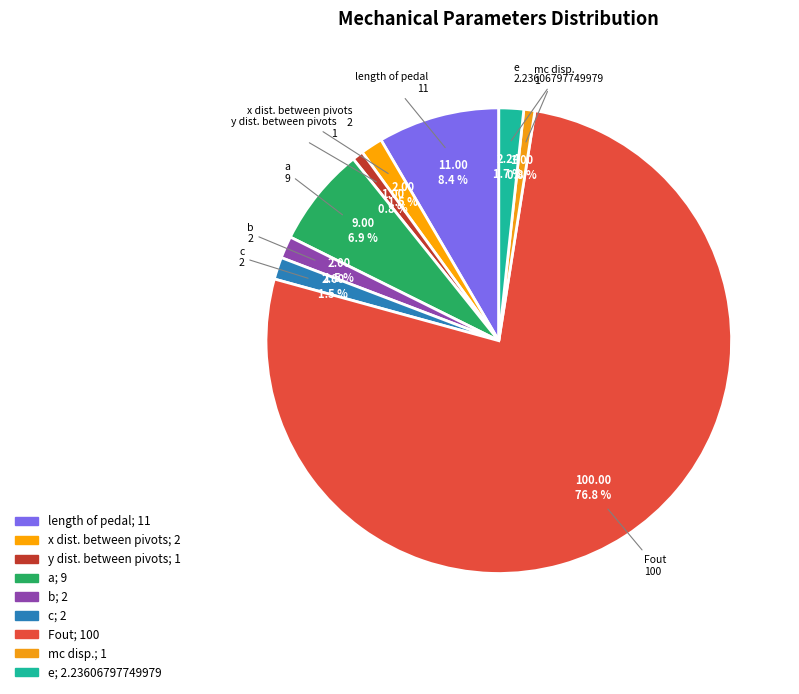

True or false: mc disp. accounts for 1% of the total.

True